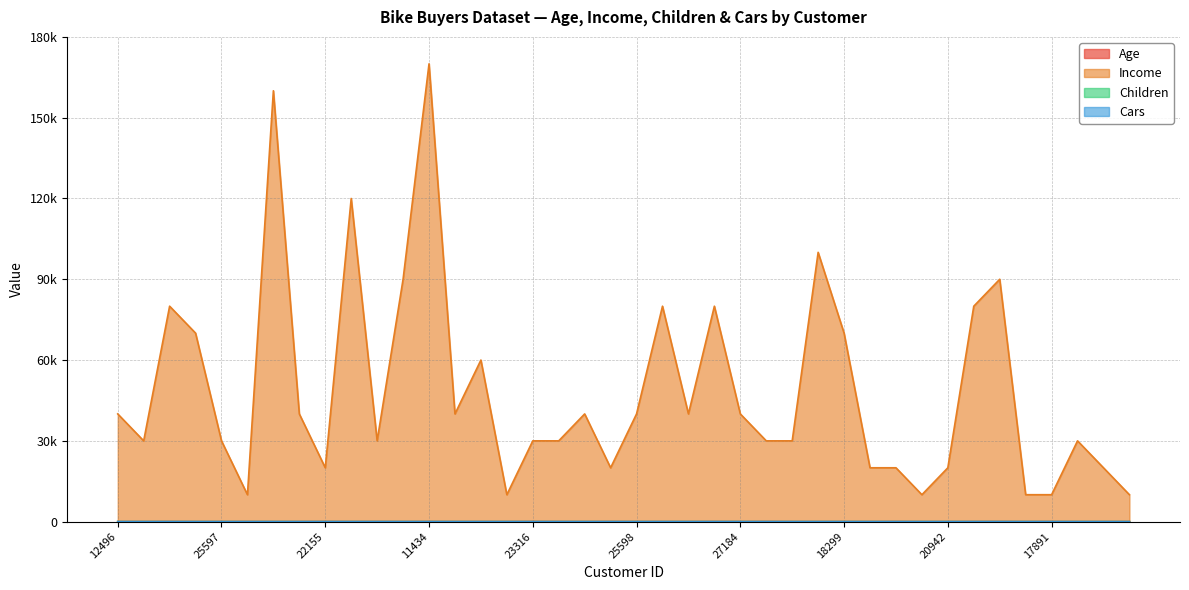

True or false: Children and Age intersect in this chart.

False